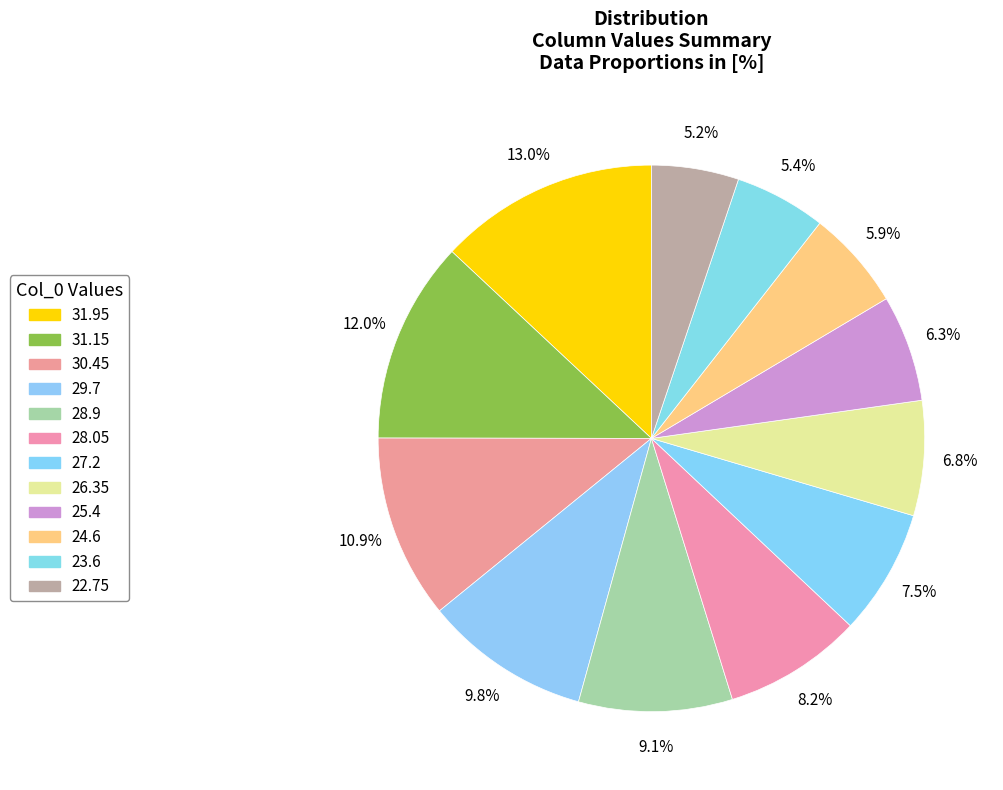

What is the smallest slice in the pie chart?

22.75